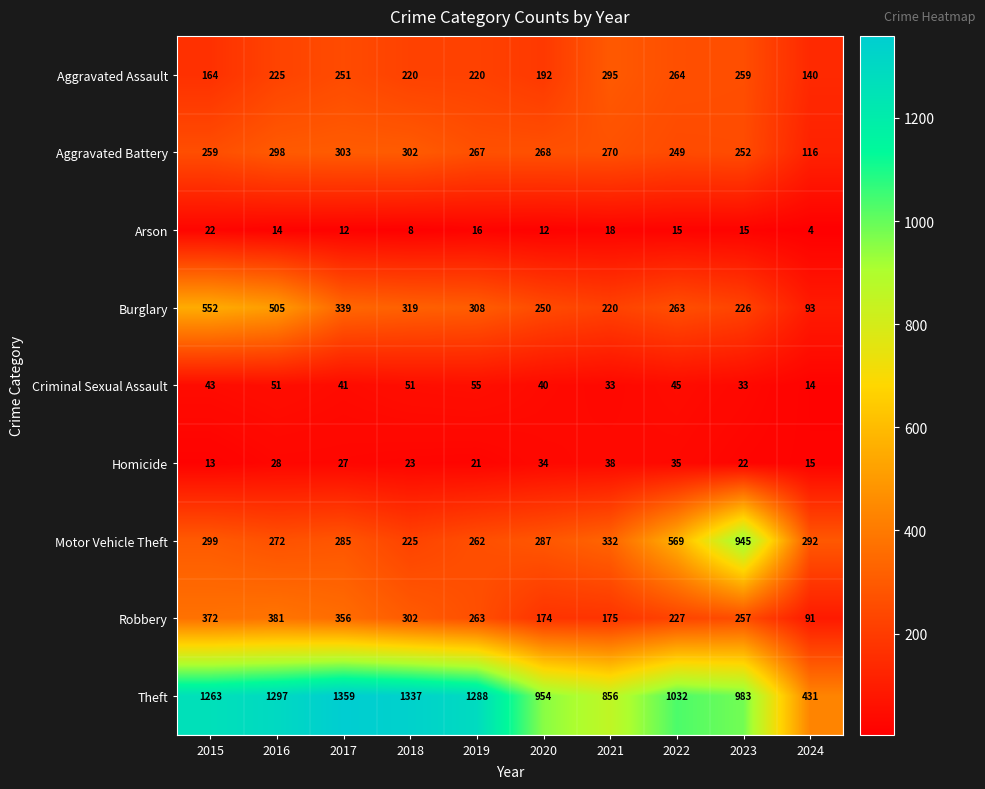

How many values in the Criminal Sexual Assault series are below 43?

5